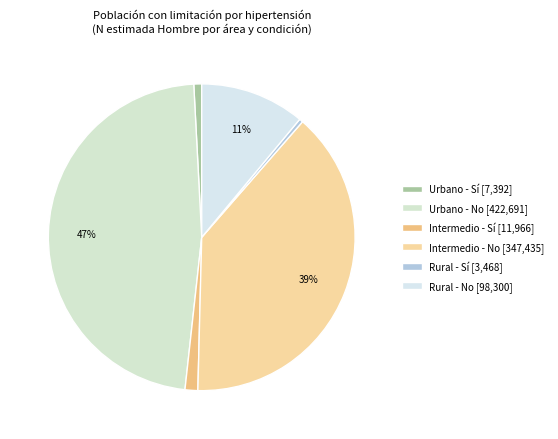

How many slices are in this pie chart?

6